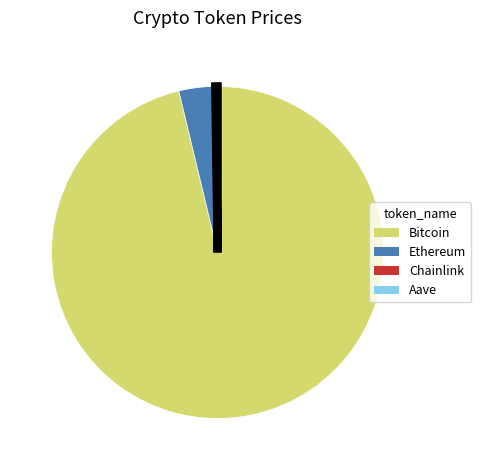

Is the sum of Bitcoin and Ethereum greater than half?

Yes